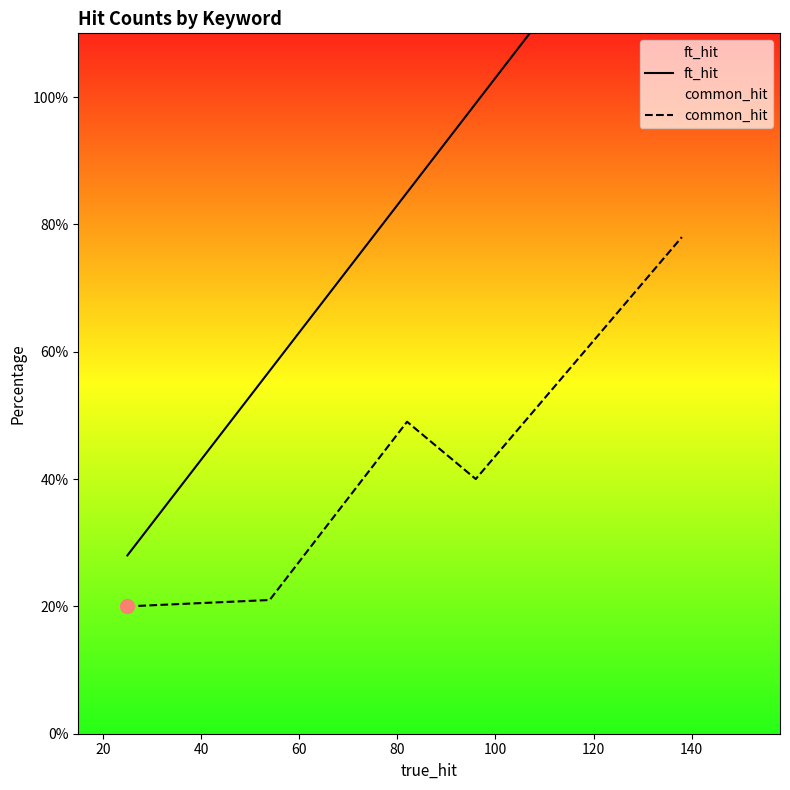

What is the lowest value of the common_hit series?

20